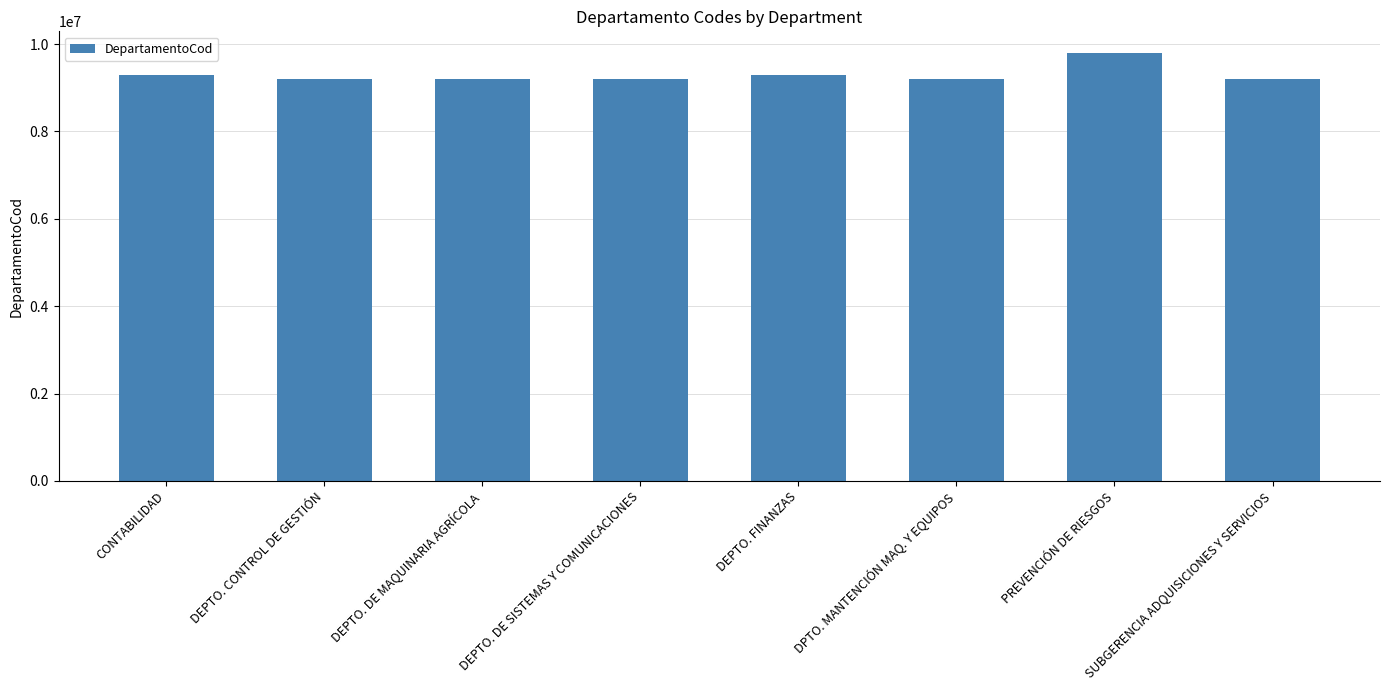

What is the value of the 8th bar from the left?

9200300